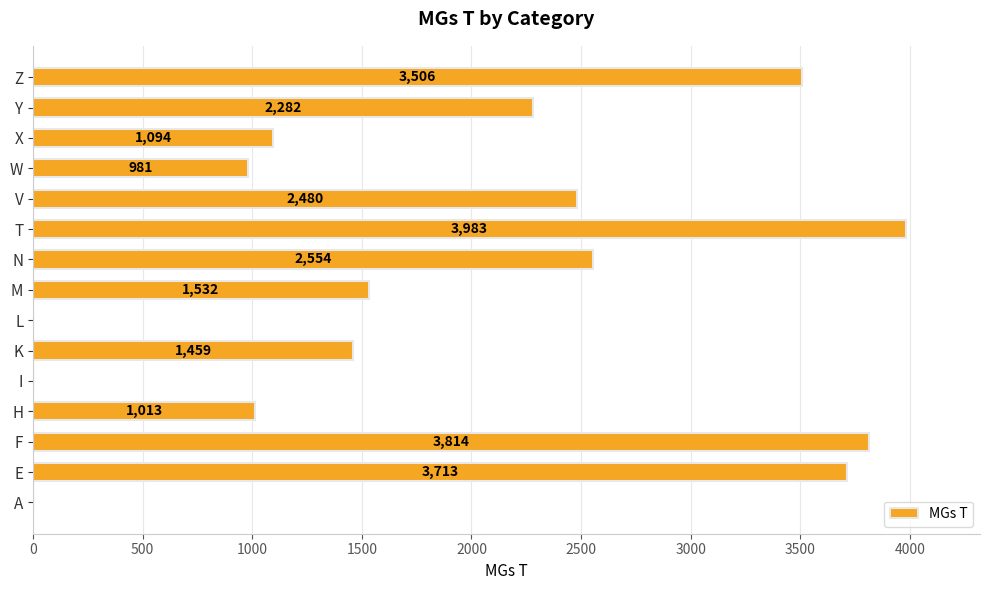

Which has a higher value, V or N?

N